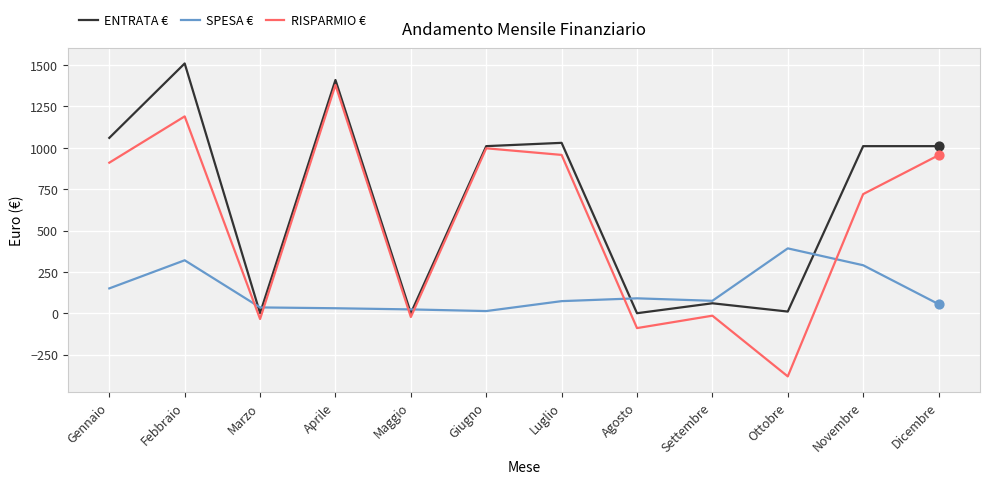

What is the spread (max minus min) of values at Agosto?

180